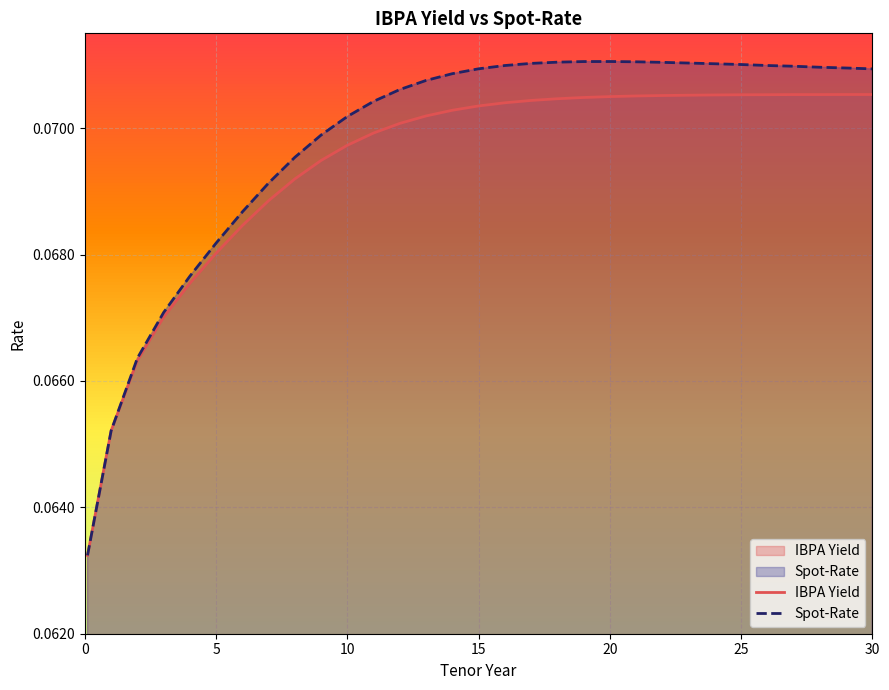

Rank the series by their average value, from lowest to highest.

IBPA Yield, Spot-Rate